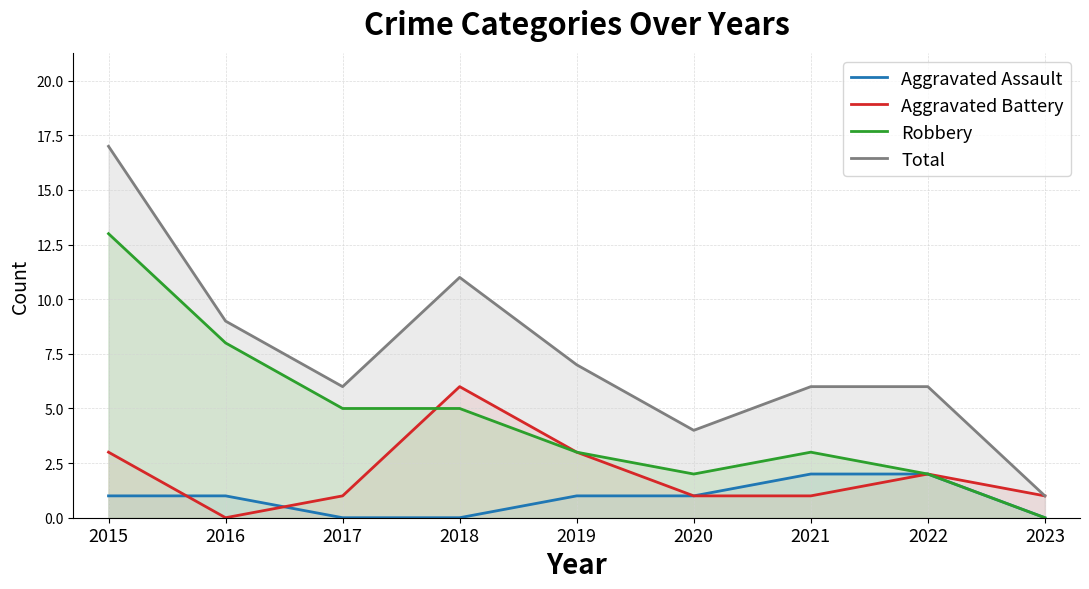

Rank the categories by Aggravated Assault value from highest to lowest.

2021, 2022, 2015, 2016, 2019, 2020, 2017, 2018, 2023